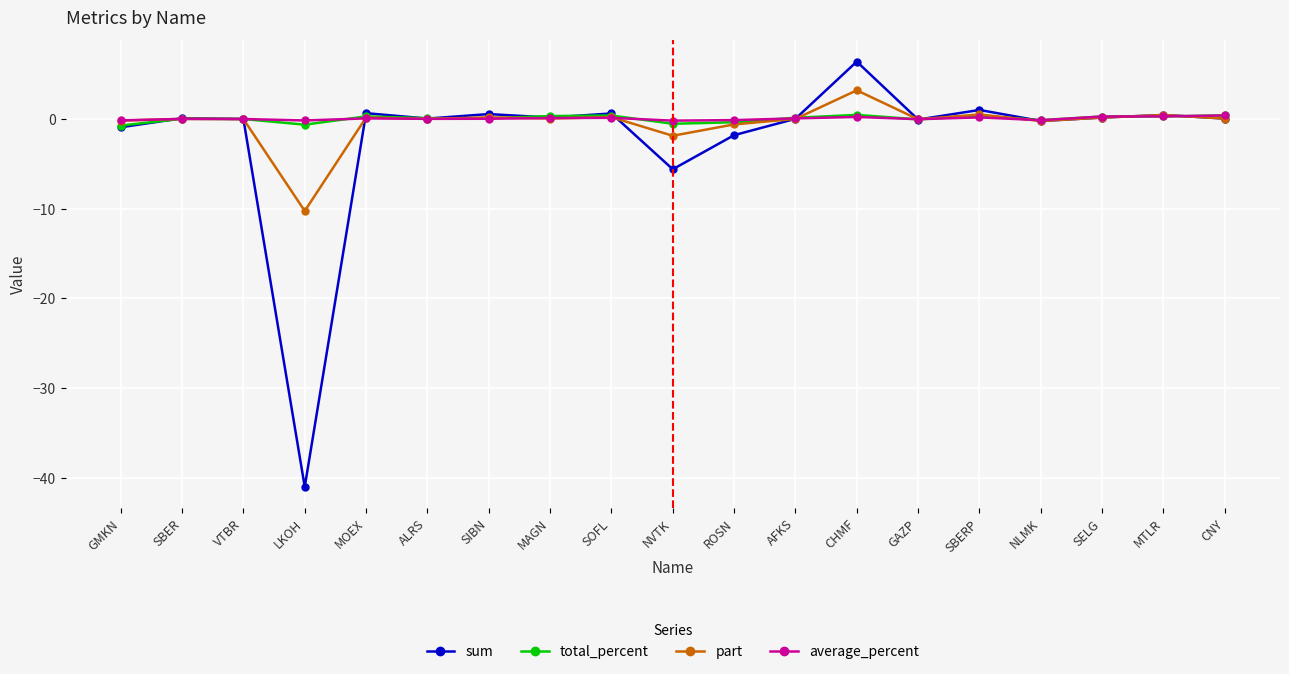

True or false: total_percent and part intersect in this chart.

True